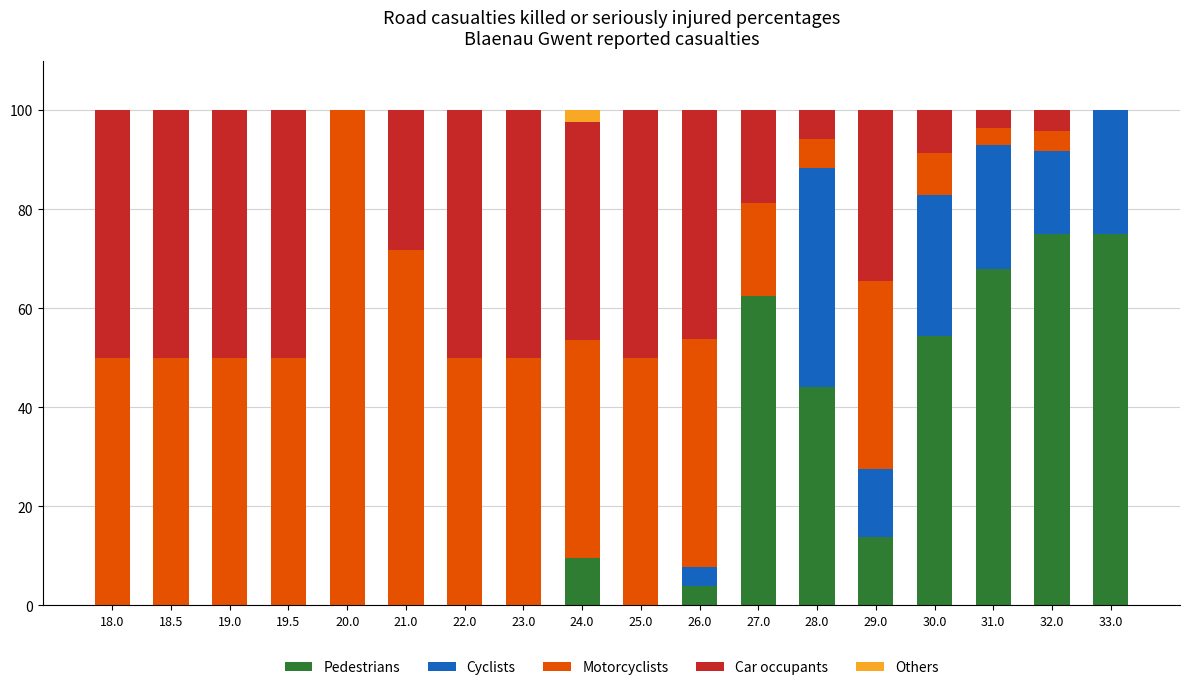

What is the total value across all series at 29.0?

100.0